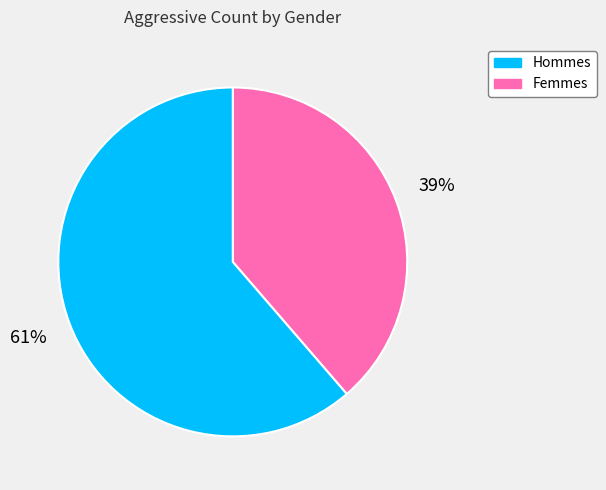

To the nearest percent, what is the average slice percentage?

50%